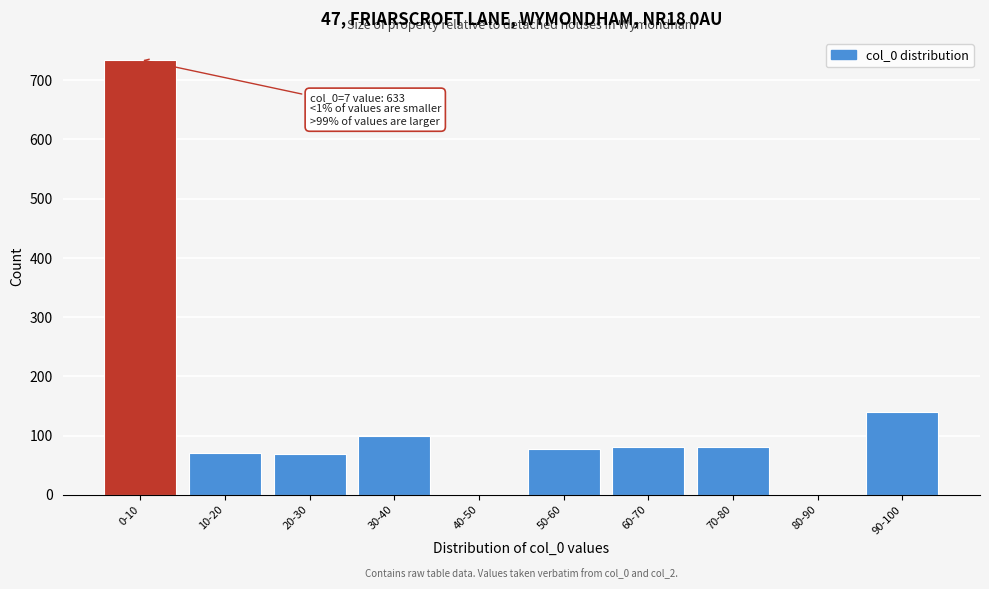

What is the sum of the values at 90-100 and 60-70?

220